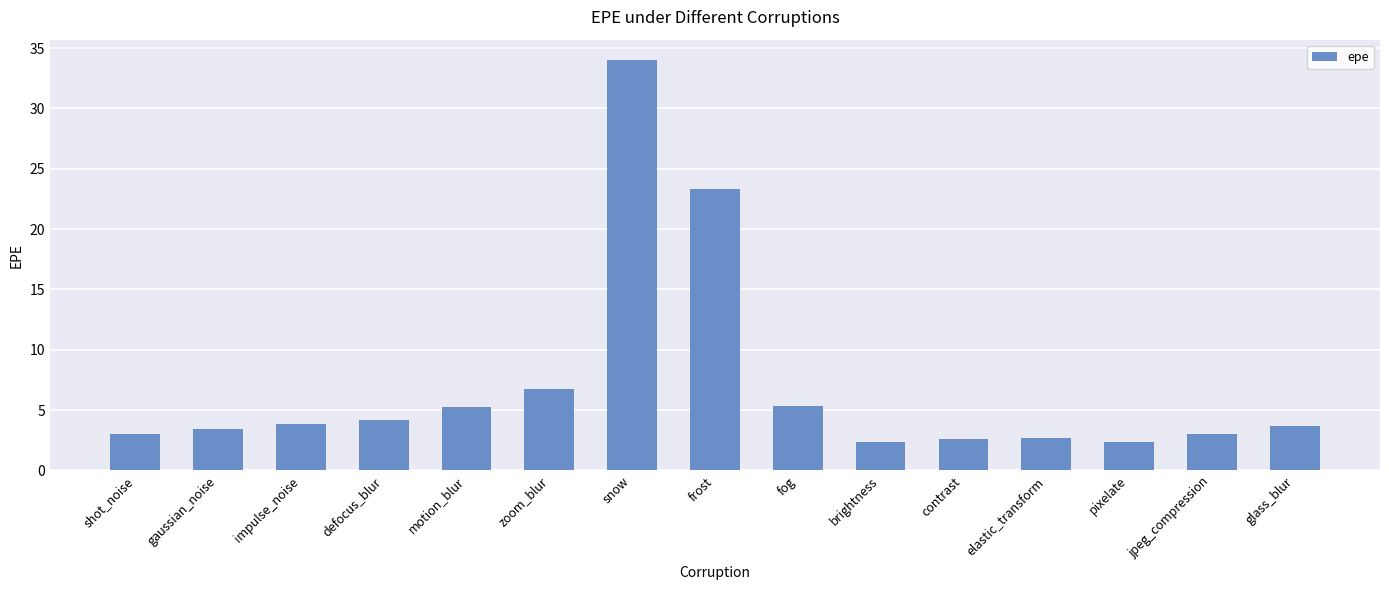

Approximately how many times larger is the value at shot_noise compared to fog?

0.6